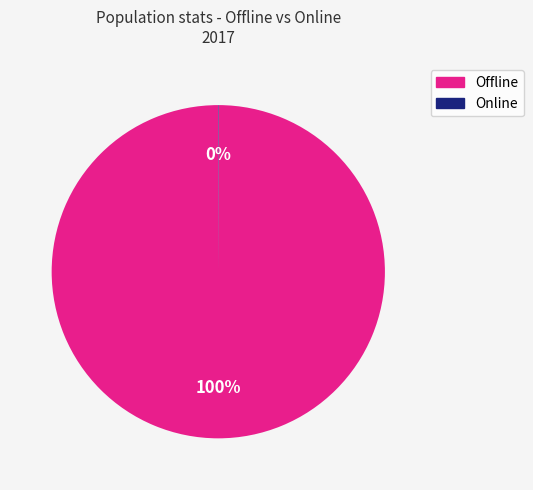

What is the largest slice in the pie chart?

Offline